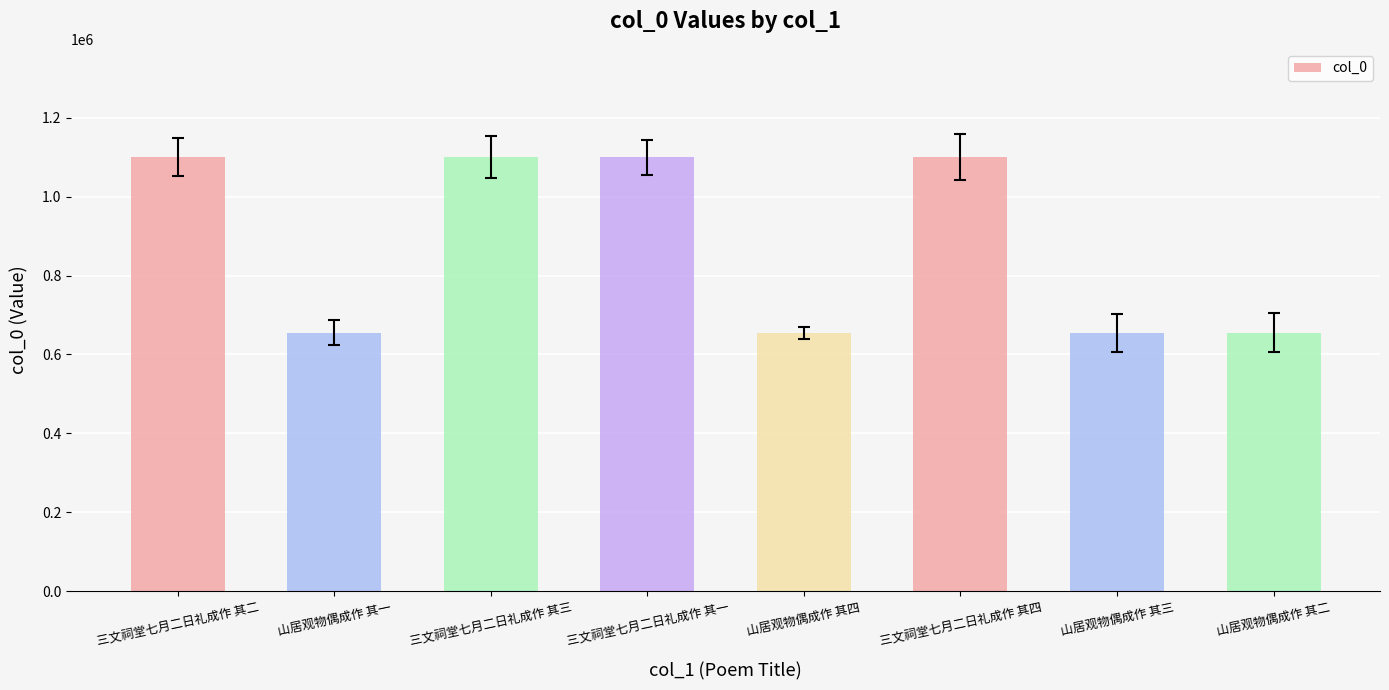

What is the difference between the second highest and minimum values?

445029